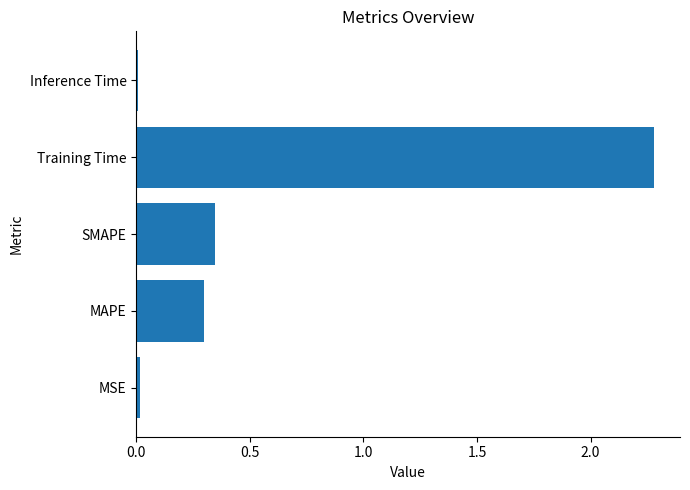

What is the average value?

0.6